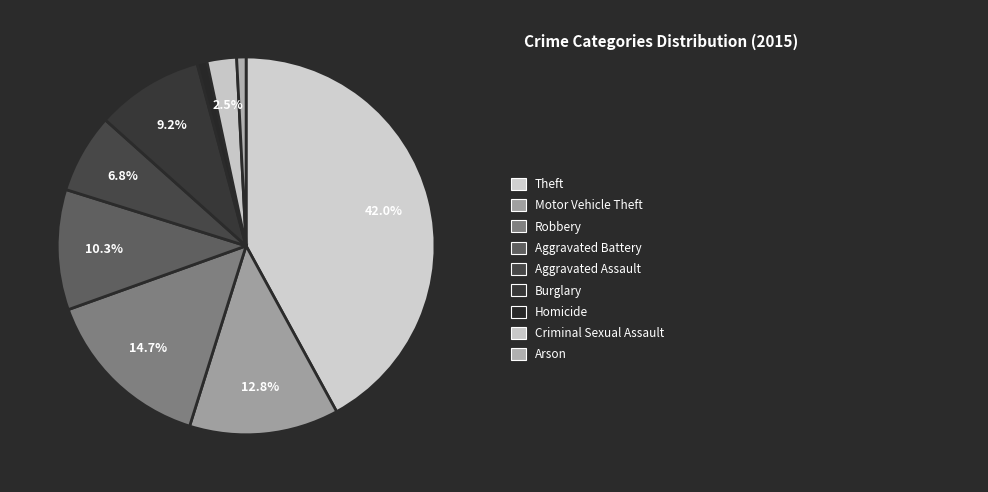

How many slices are in this pie chart?

9